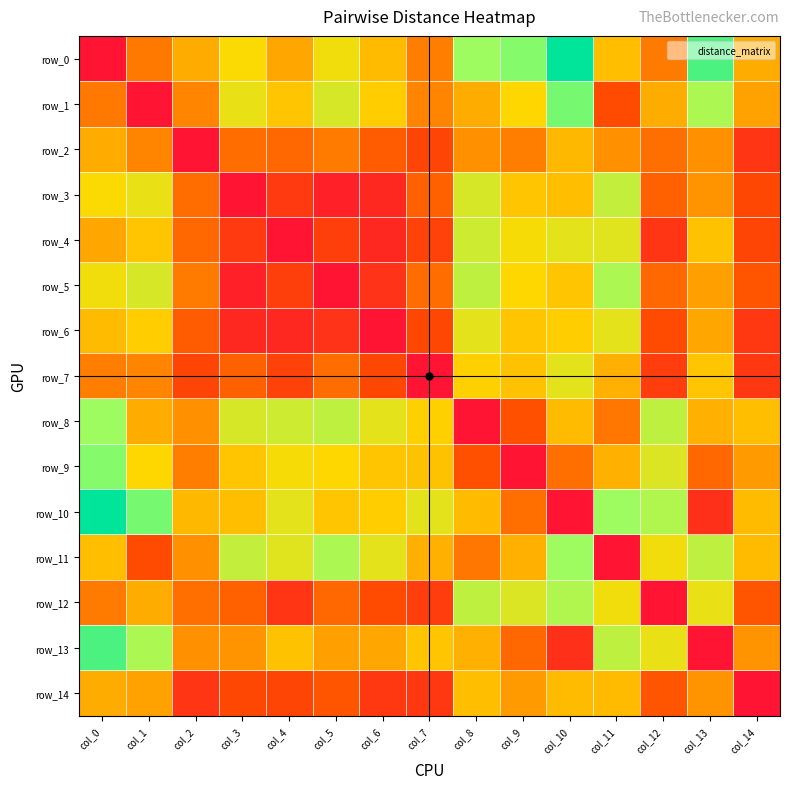

At which category is the sum across all series the highest?

col_10